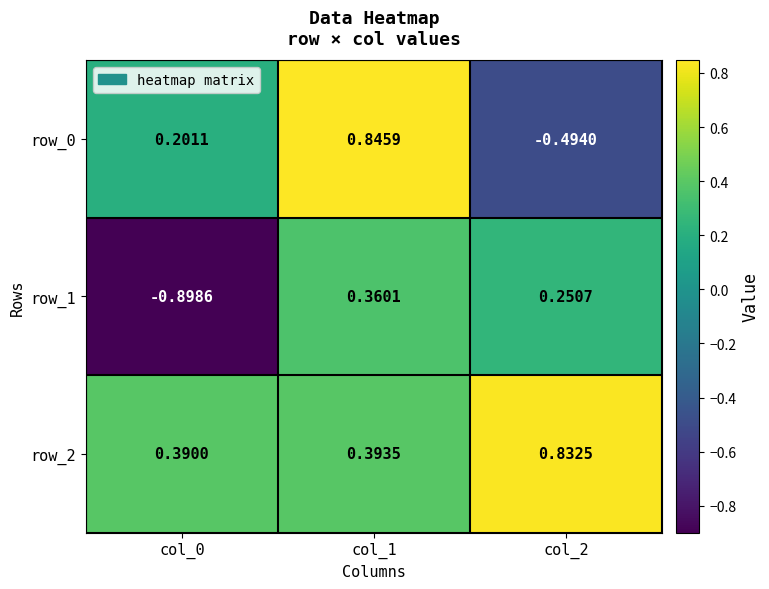

What is the total value across all series at col_2?

0.6